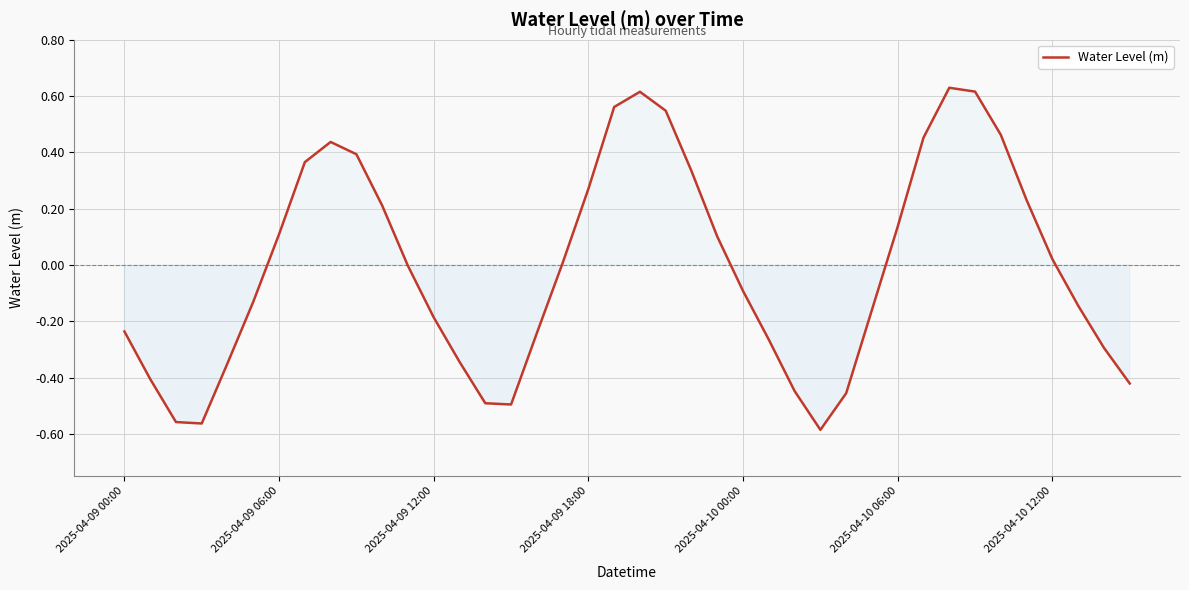

What is the difference between the maximum and minimum values?

1.2